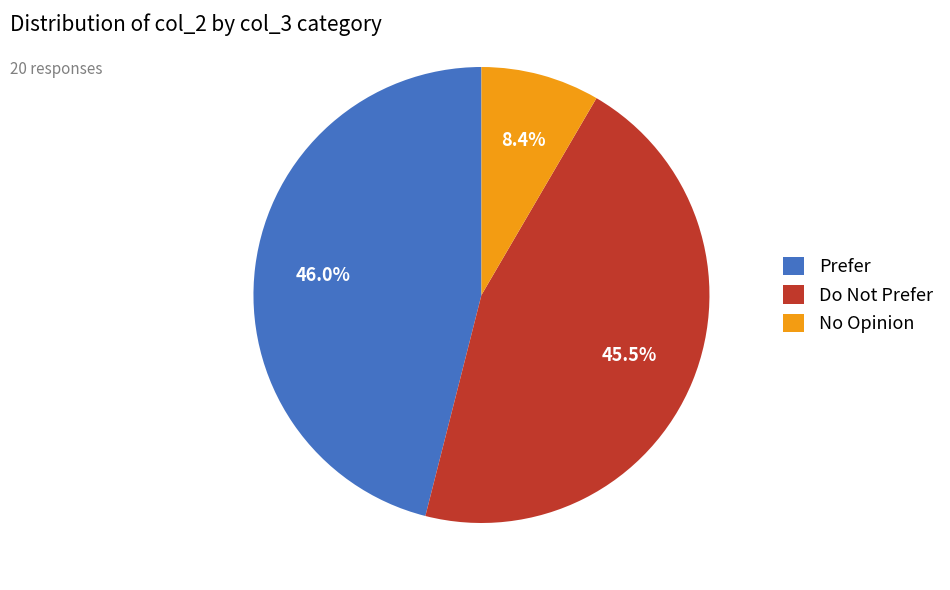

How many slices are in this pie chart?

3